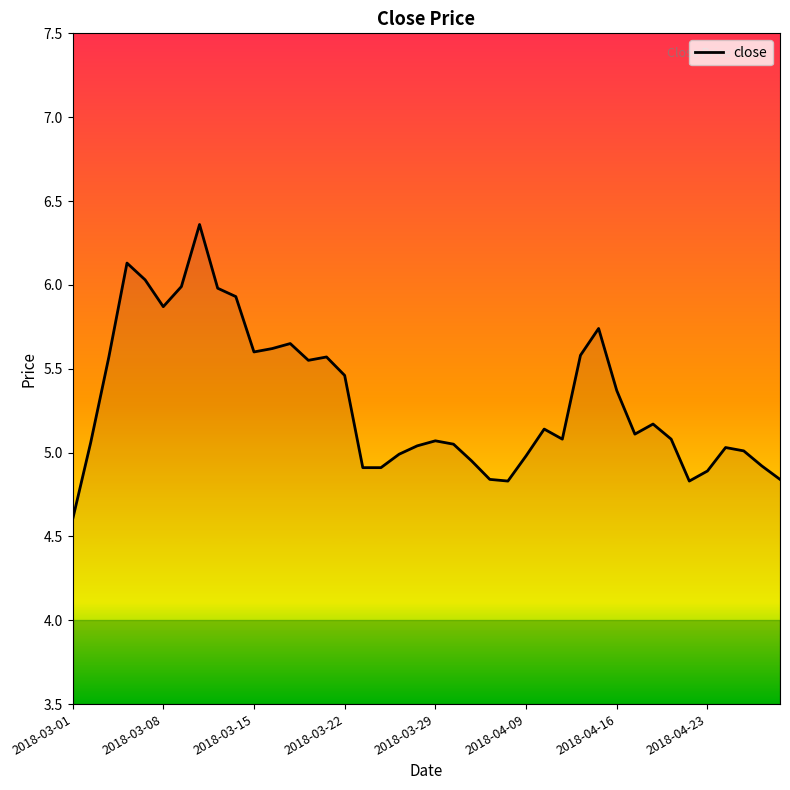

What is the difference between the maximum and minimum values?

1.8